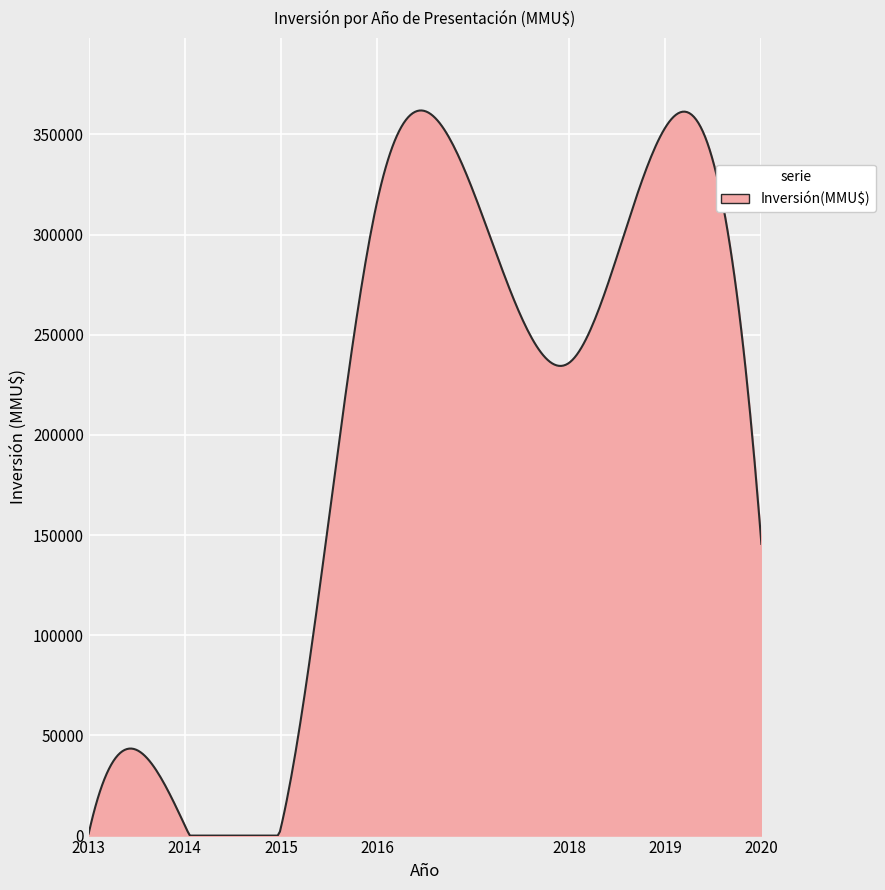

What is the difference between the maximum and minimum values?

361924.3